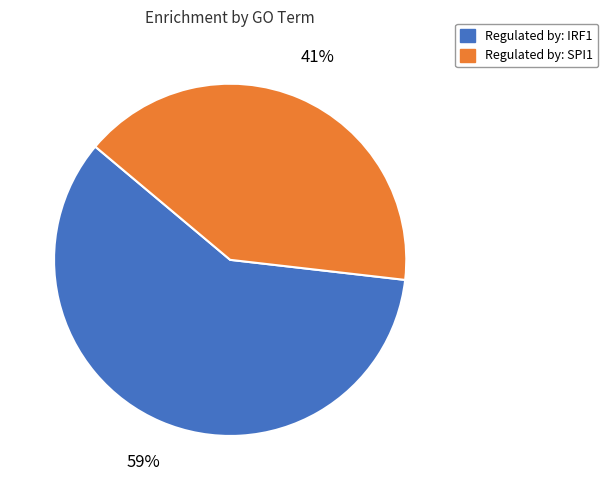

To the nearest percent, what is the average slice percentage?

50%